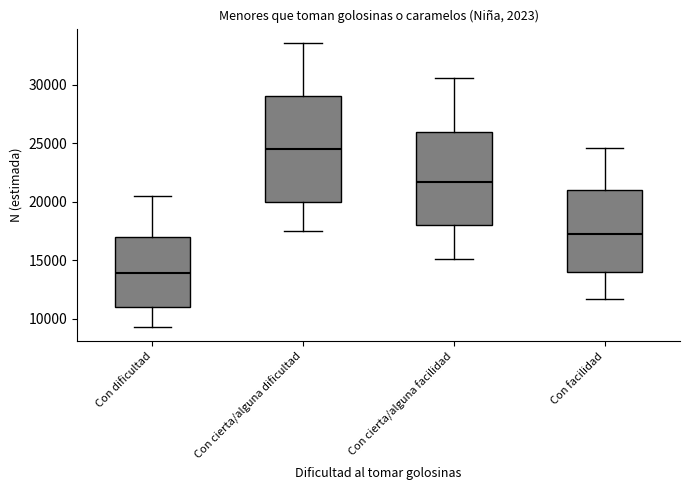

Which box's median line is the lowest?

Con dificultad